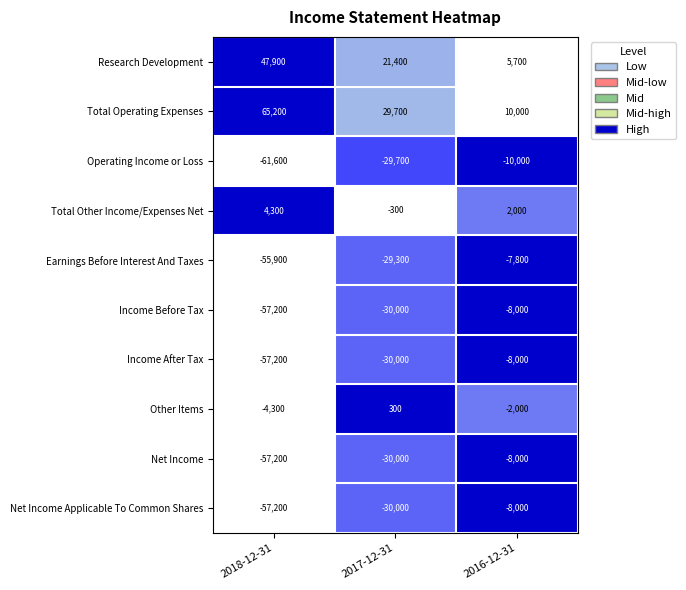

Reading left to right, extract all data points from this chart.

Research Development: 47900	21400	5700
Total Operating Expenses: 65200	29700	10000
Operating Income or Loss: -61600	-29700	-10000
Total Other Income/Expenses Net: 4300	-300	2000
Earnings Before Interest And Taxes: -55900	-29300	-7800
Income Before Tax: -57200	-30000	-8000
Income After Tax: -57200	-30000	-8000
Other Items: -4300	300	-2000
Net Income: -57200	-30000	-8000
Net Income Applicable To Common Shares: -57200	-30000	-8000